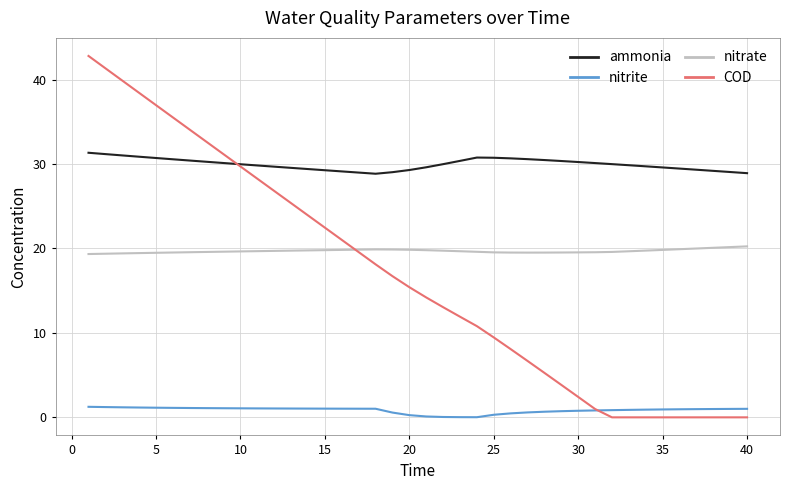

Which series has the largest total across all categories?

ammonia